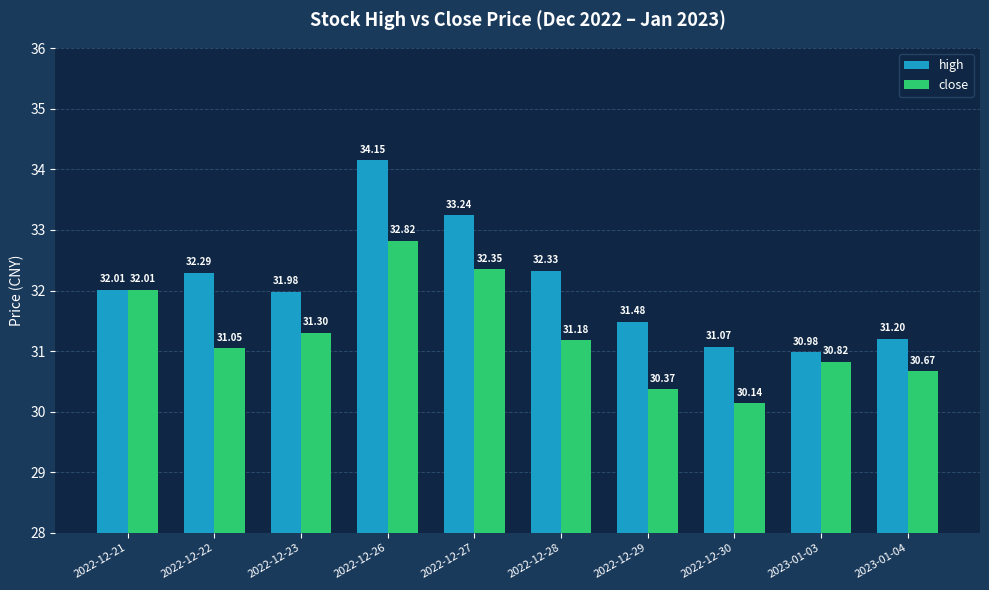

The value of high at 2022-12-27 is 33.2. True or false?

True